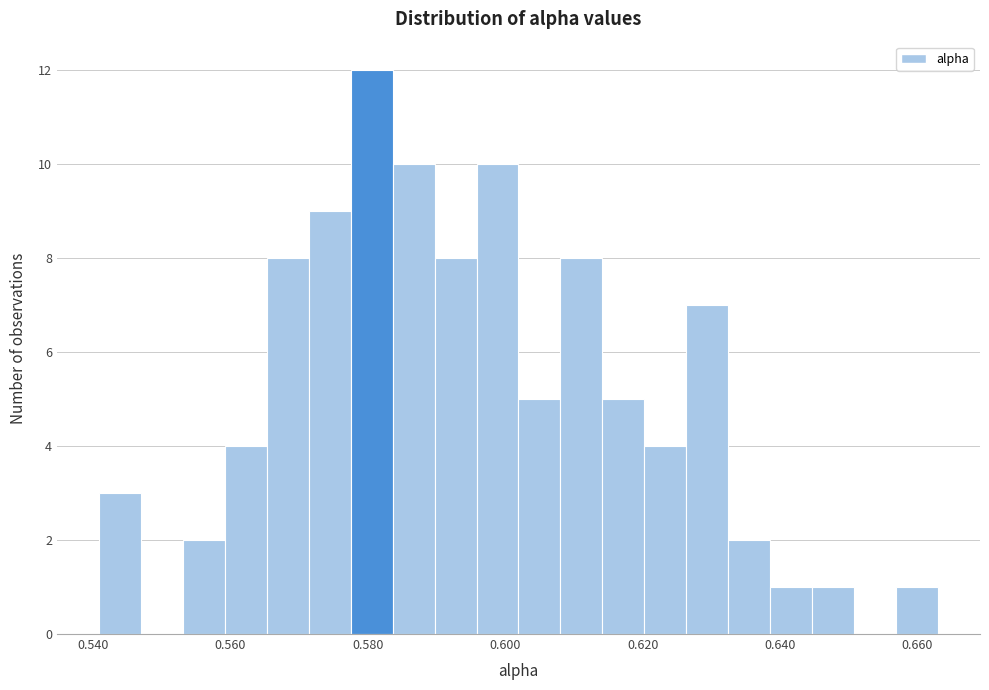

Read against the x-axis, roughly where is the centre of the tallest bar?

0.580